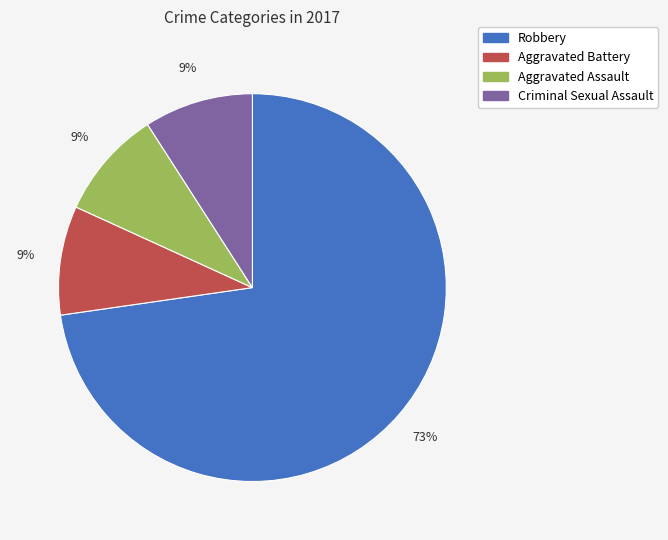

Is it true that Aggravated Battery is 9% of the pie?

True